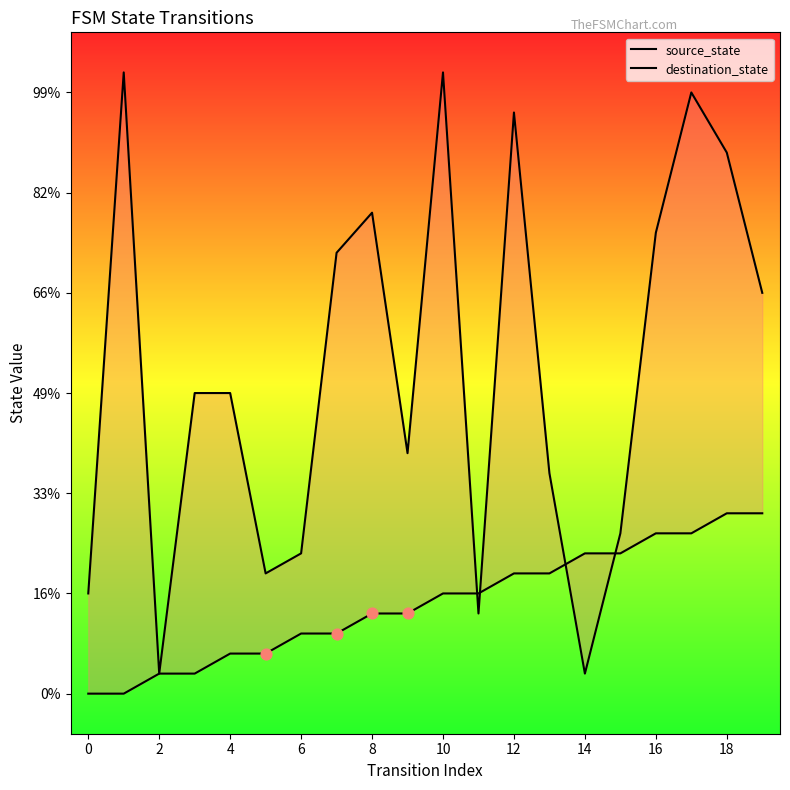

Which series contains the lowest Y value?

source_state